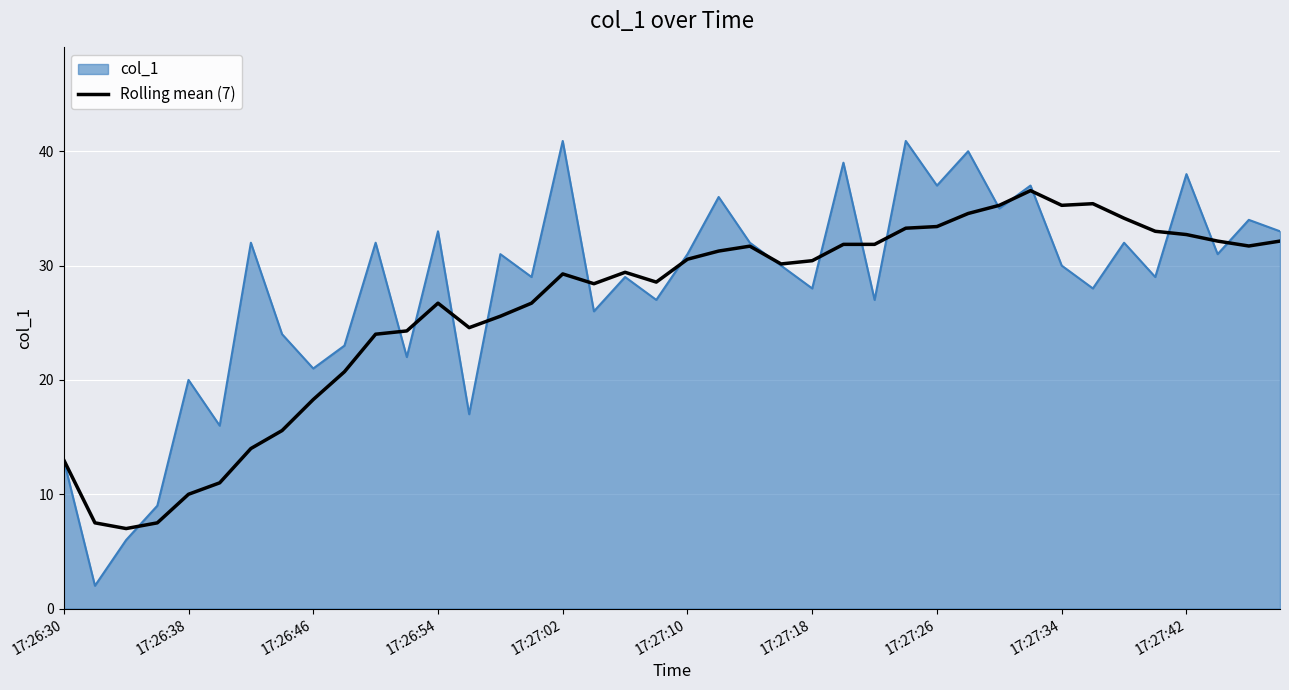

How many lines are shown in the chart?

2